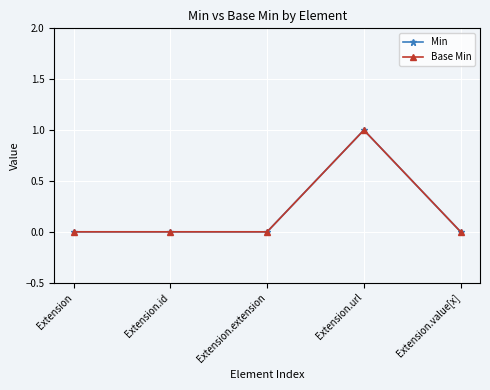

Does the chart have visible grid lines?

Yes